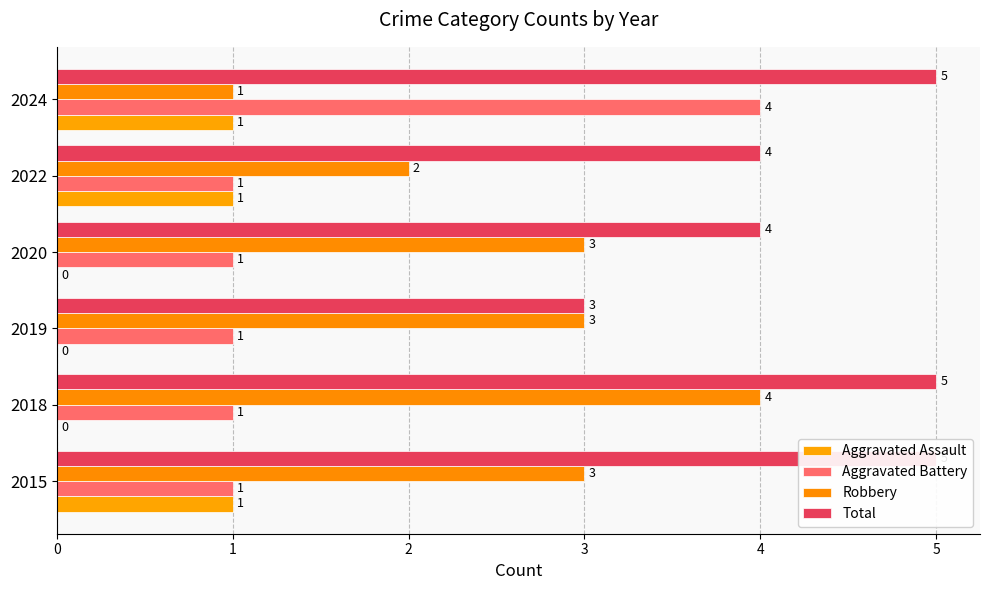

What is the lowest value of the Aggravated Battery series?

1